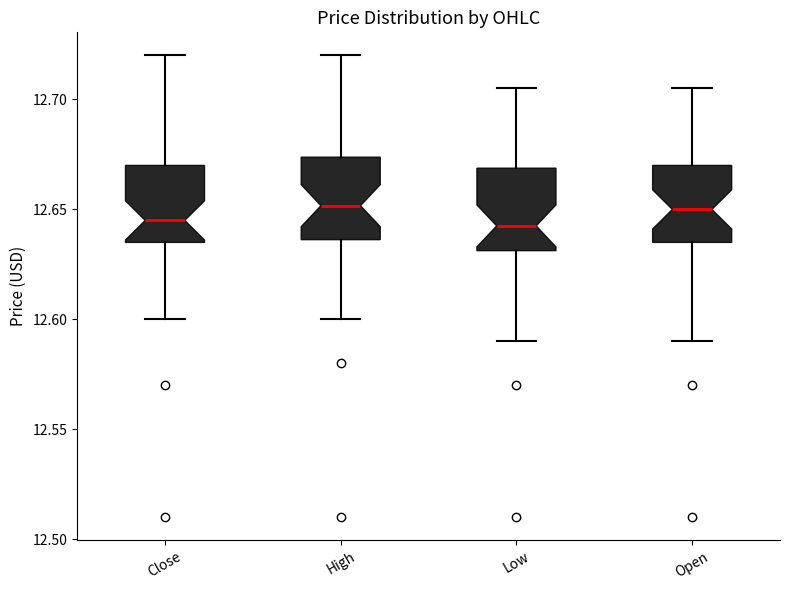

Reading left to right, read every box against the y-axis: the position of its median line, the range the box covers, and the ends of its whiskers. The values are not printed on the chart, so give them approximately, as read against the axis.

Close: median 12.645, box 12.635 to 12.670, whiskers 12.600 to 12.720
High: median 12.650, box 12.635 to 12.675, whiskers 12.600 to 12.720
Low: median 12.645, box 12.630 to 12.670, whiskers 12.590 to 12.705
Open: median 12.650, box 12.635 to 12.670, whiskers 12.590 to 12.705